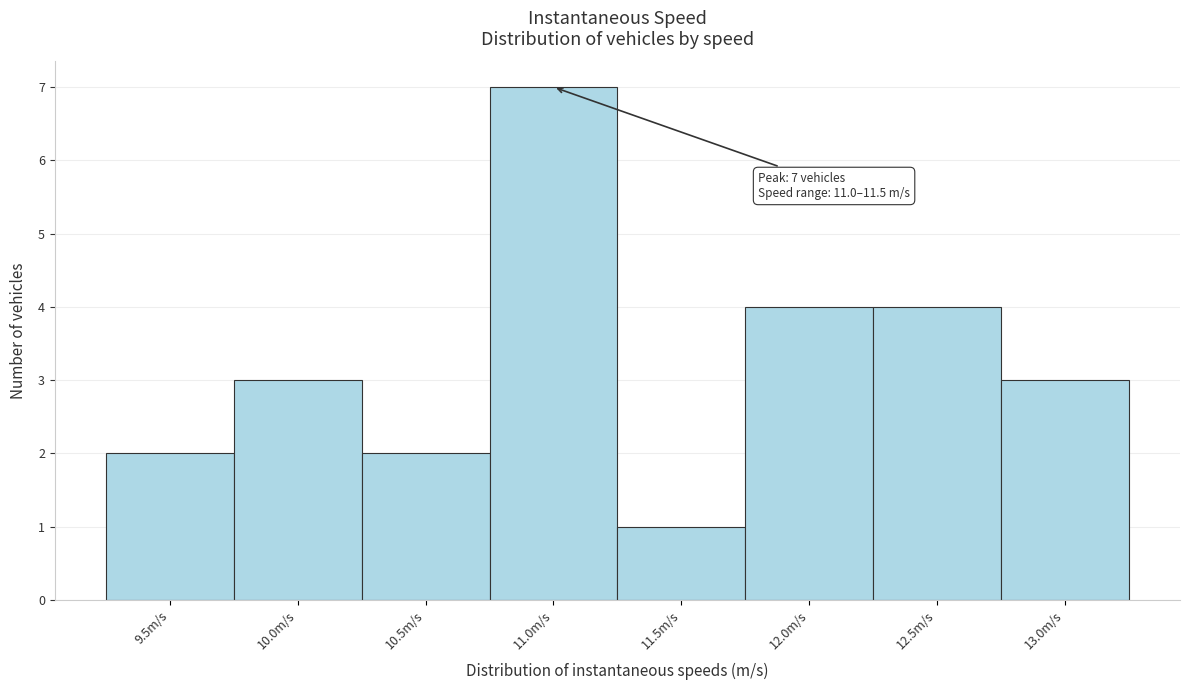

Reading right to left, extract all data points from this chart.

3	4	4	1	7	2	3	2